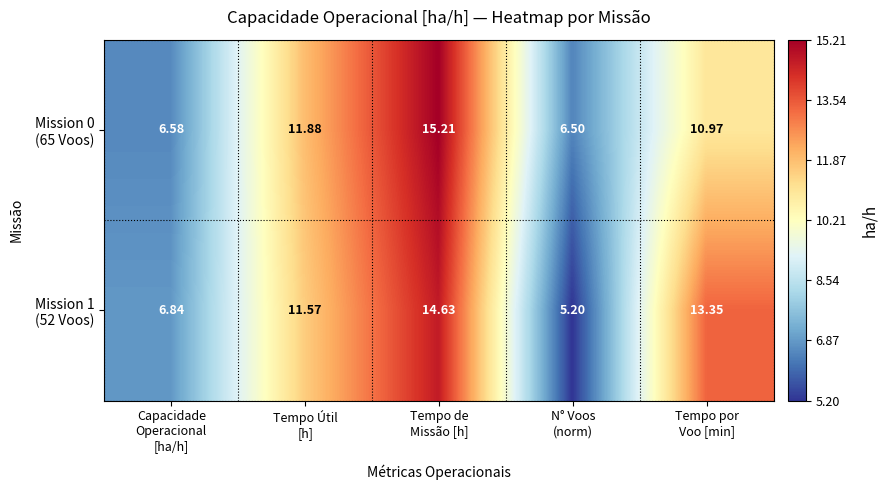

How many distinct data groups are displayed?

2